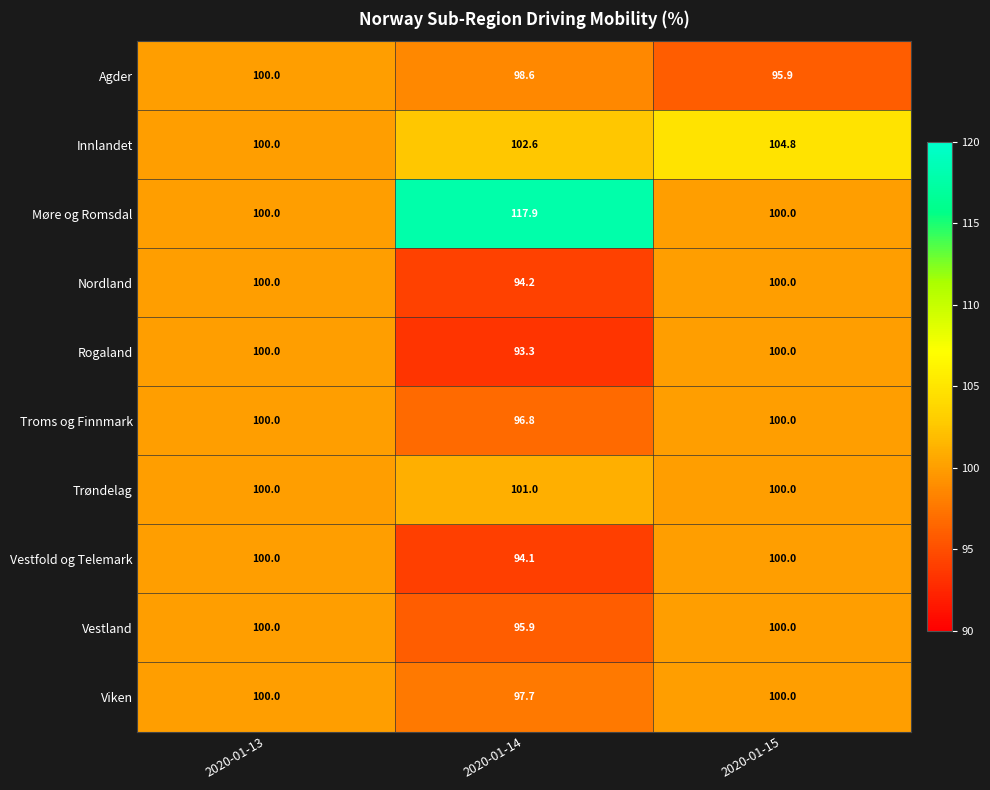

Rank the series at 2020-01-14 from highest to lowest value.

Møre og Romsdal, Innlandet, Trøndelag, Agder, Viken, Troms og Finnmark, Vestland, Nordland, Vestfold og Telemark, Rogaland